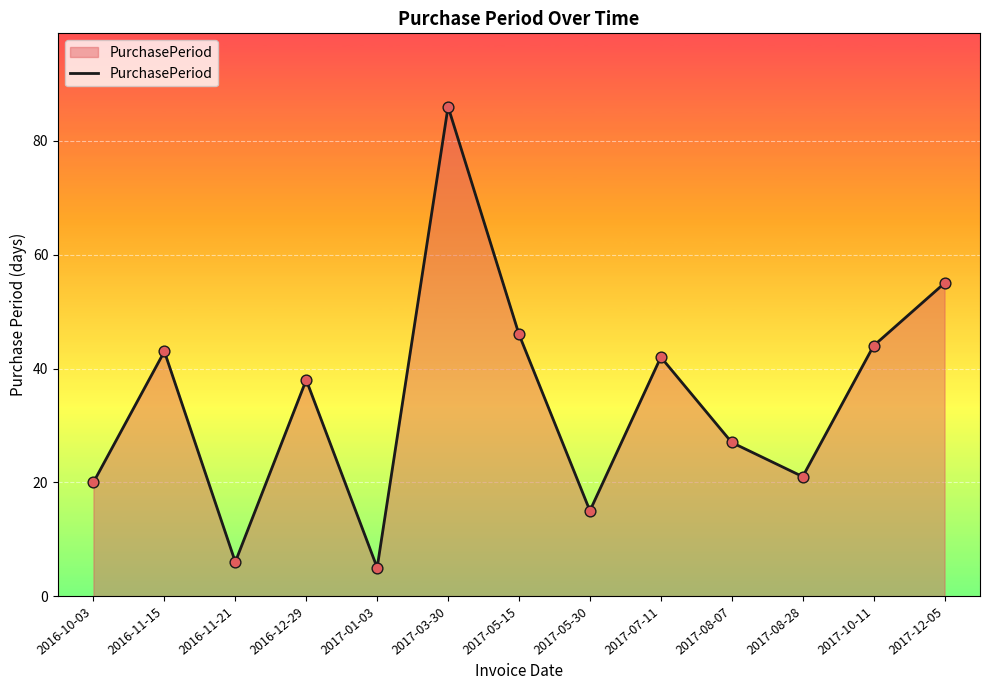

Which has a higher value, 2017-08-28 or 2017-05-30?

2017-08-28